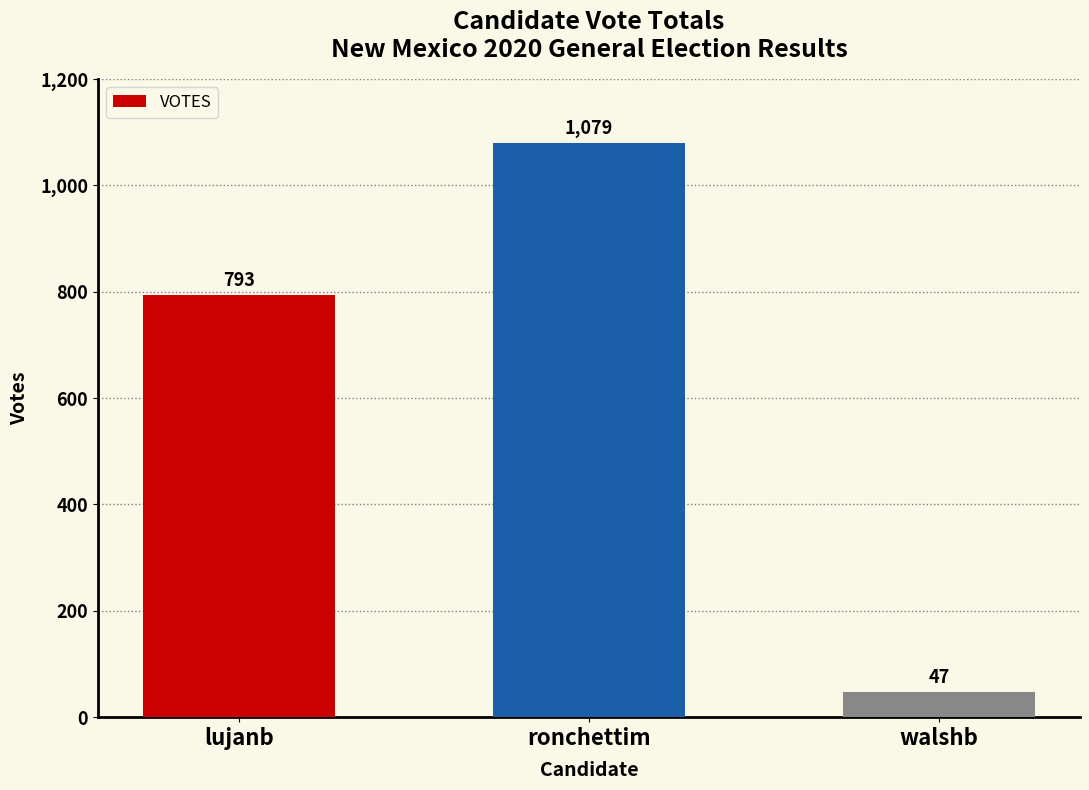

Approximately how many times larger is the value at ronchettim compared to walshb?

23.0